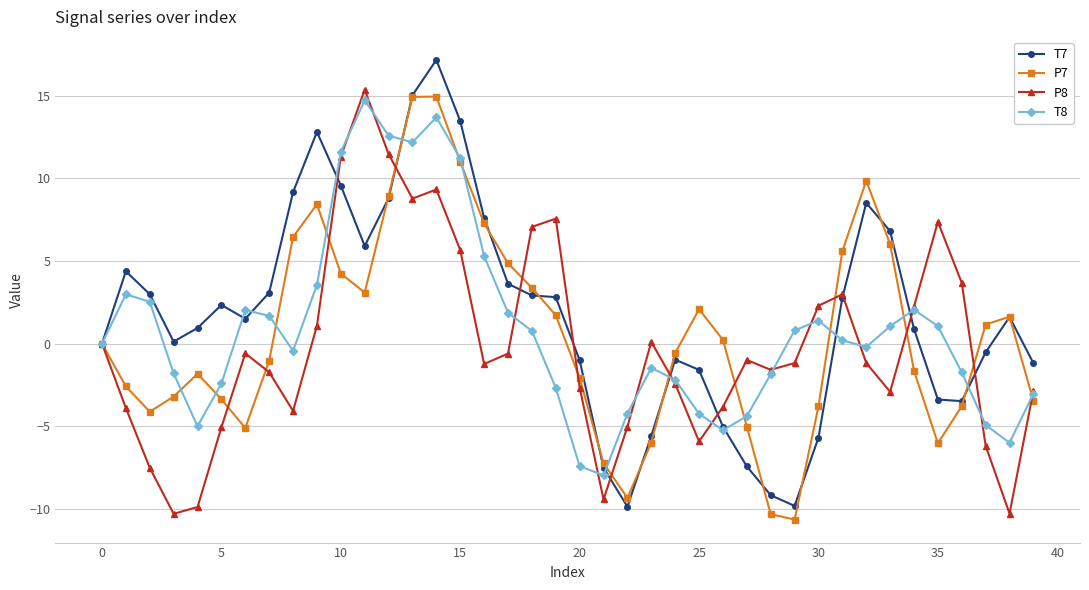

What is the difference between the maximum and minimum values in the P8 series?

25.7